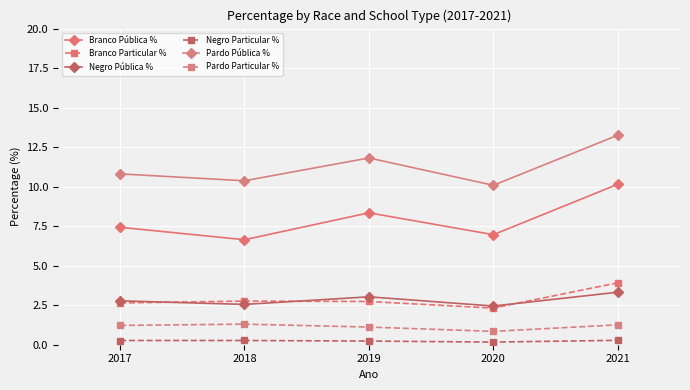

How many data points does each series have?

5